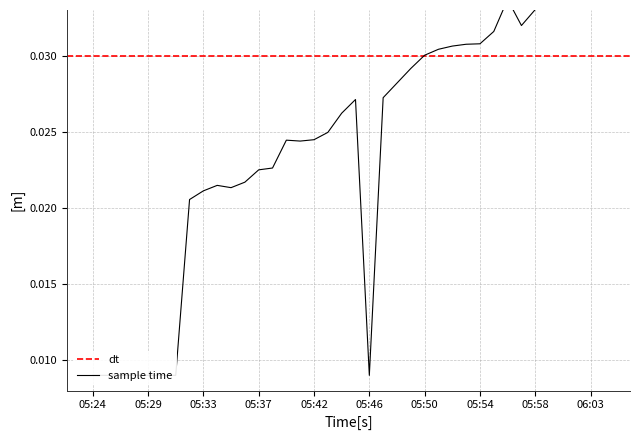

What position from the right is 05:46?

18